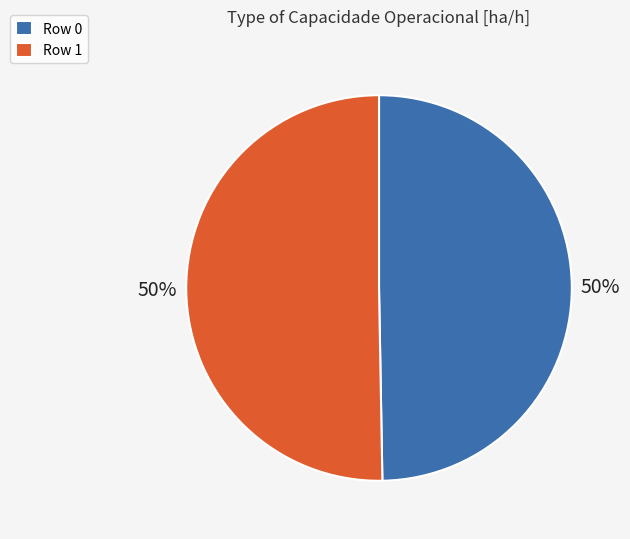

The Row 0 slice represents 61% of the pie. True or false?

False